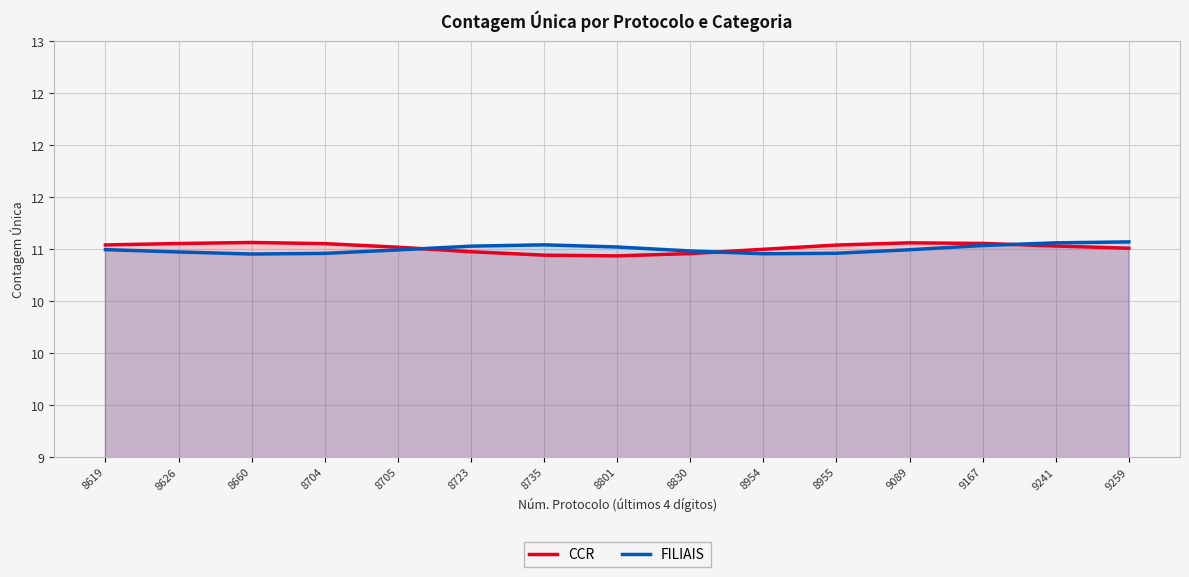

What is the highest value of the FILIAIS series?

11.1